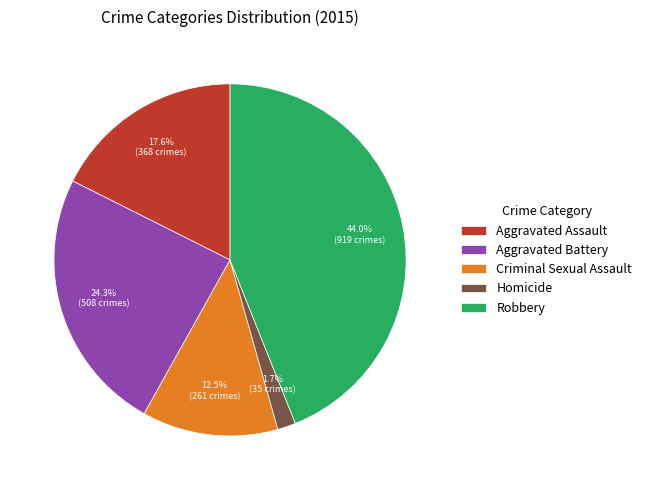

Between Criminal Sexual Assault and Aggravated Battery, which is larger?

Aggravated Battery